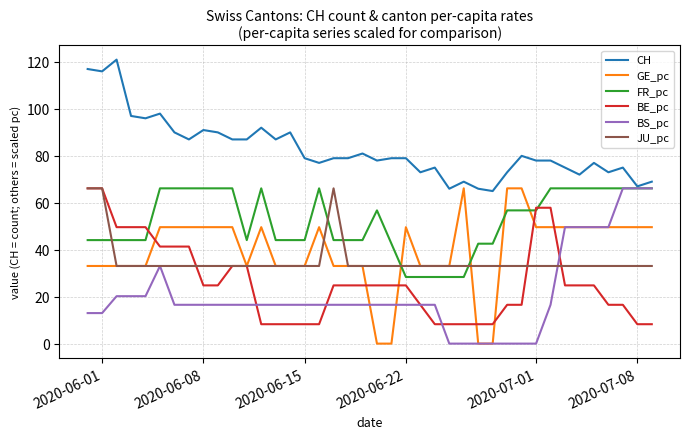

True or false: CH and BE_pc intersect in this chart.

False